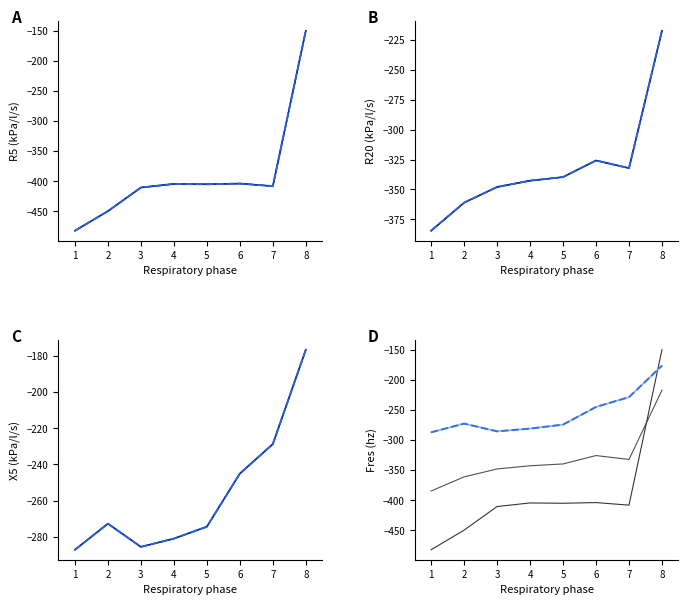

How many lines are shown in the chart?

4